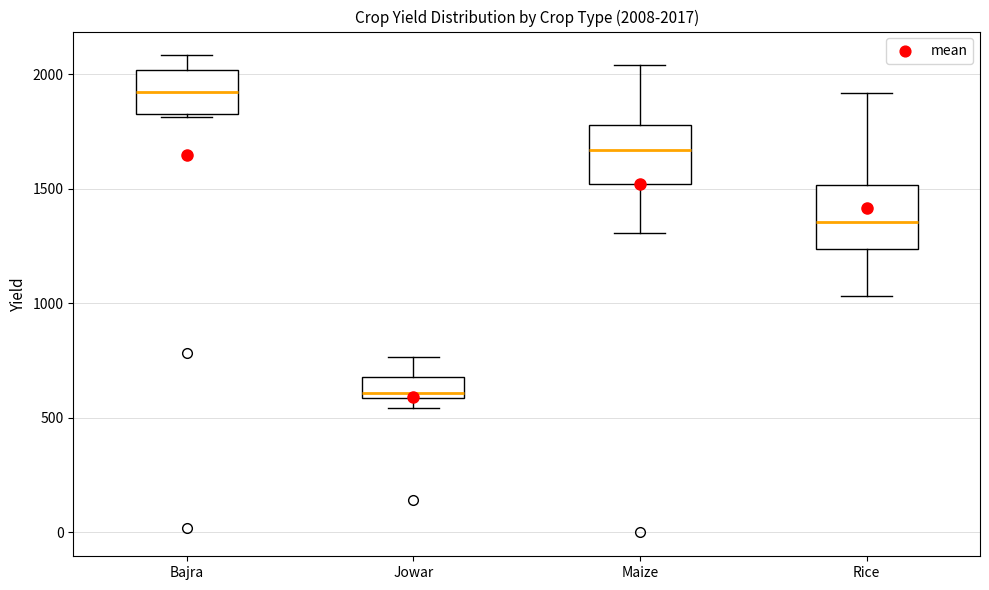

Which box has the highest median line?

Bajra